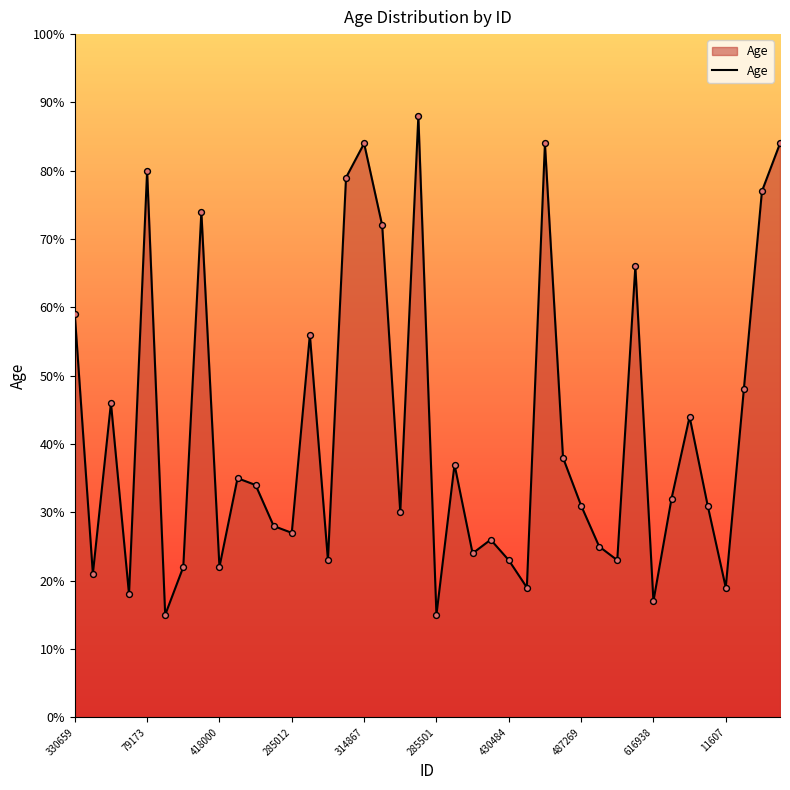

What is the greatest value displayed?

88